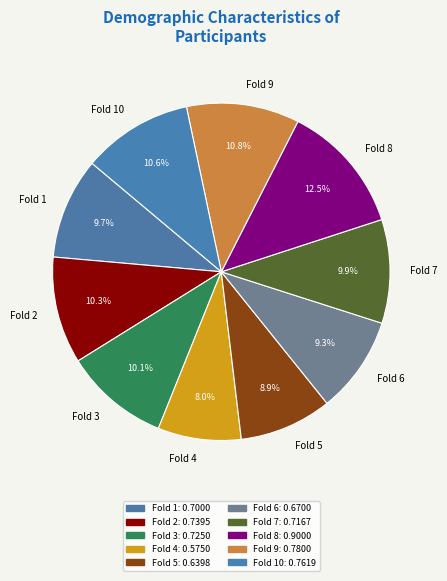

How many slices are in this pie chart?

10